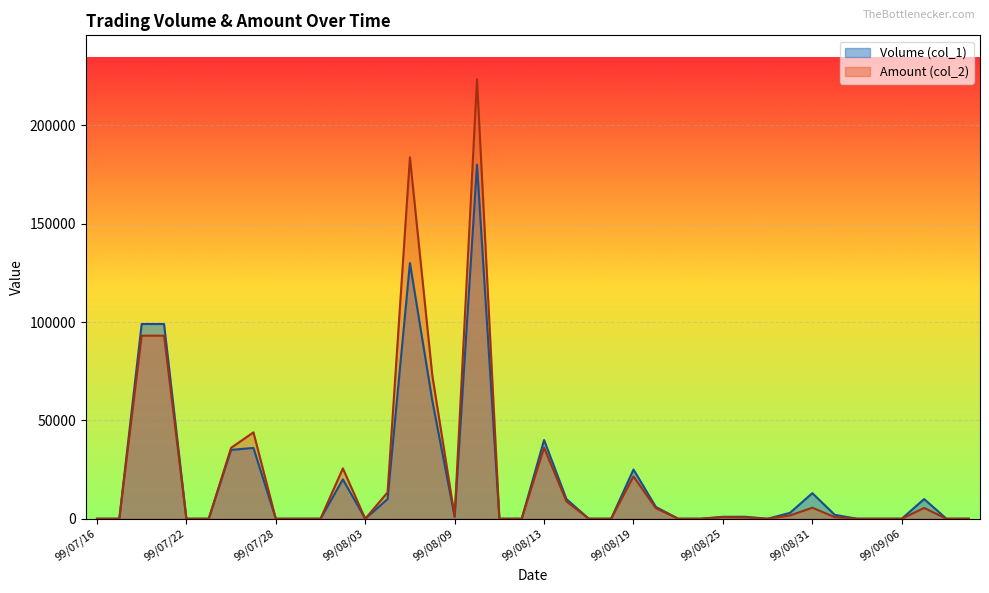

Reading left to right, list all the values displayed in this chart.

Volume (col_1): 99/07/16=0	99/07/19=0	99/07/20=99000	99/07/21=99000	99/07/22=0	99/07/23=0	99/07/26=35000	99/07/27=36000	99/07/28=0	99/07/29=0	99/07/30=0	99/08/02=20000	99/08/03=0	99/08/04=10000	99/08/05=130000	99/08/06=60000	99/08/09=1000	99/08/10=180000	99/08/11=0	99/08/12=0	99/08/13=40000	99/08/16=10000	99/08/17=0	99/08/18=0	99/08/19=25000	99/08/20=6000	99/08/23=0	99/08/24=0	99/08/25=1000	99/08/26=1000	99/08/27=0	99/08/30=3000	99/08/31=13000	99/09/01=2000	99/09/02=0	99/09/03=0	99/09/06=0	99/09/07=10000	99/09/08=0	99/09/09=0
Amount (col_2): 99/07/16=0	99/07/19=0	99/07/20=93060	99/07/21=93060	99/07/22=0	99/07/23=0	99/07/26=36050	99/07/27=43920	99/07/28=0	99/07/29=0	99/07/30=0	99/08/02=25600	99/08/03=0	99/08/04=13400	99/08/05=183700	99/08/06=72900	99/08/09=1220	99/08/10=223400	99/08/11=0	99/08/12=0	99/08/13=36100	99/08/16=8800	99/08/17=0	99/08/18=0	99/08/19=21500	99/08/20=5340	99/08/23=0	99/08/24=0	99/08/25=760	99/08/26=650	99/08/27=0	99/08/30=1680	99/08/31=5610	99/09/01=840	99/09/02=0	99/09/03=0	99/09/06=0	99/09/07=5500	99/09/08=0	99/09/09=0